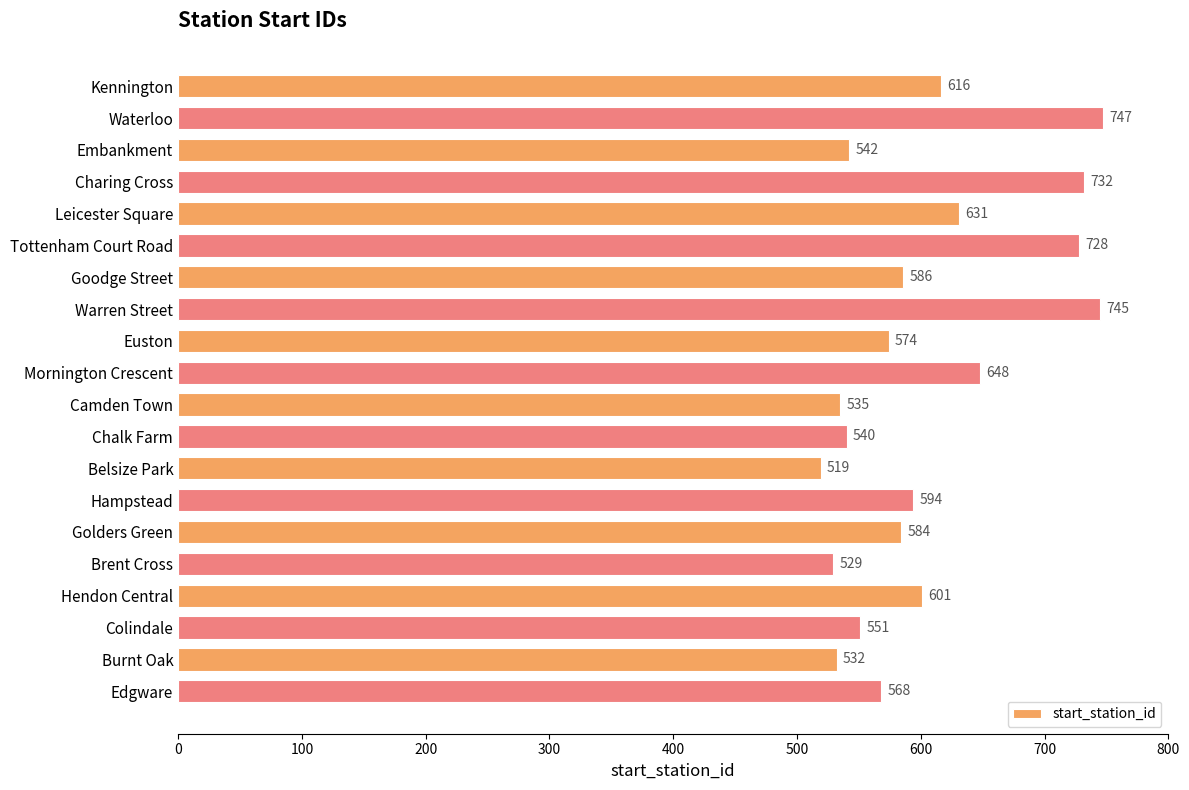

List the labels in order of value, smallest first.

Belsize Park, Brent Cross, Burnt Oak, Camden Town, Chalk Farm, Embankment, Colindale, Edgware, Euston, Golders Green, Goodge Street, Hampstead, Hendon Central, Kennington, Leicester Square, Mornington Crescent, Tottenham Court Road, Charing Cross, Warren Street, Waterloo